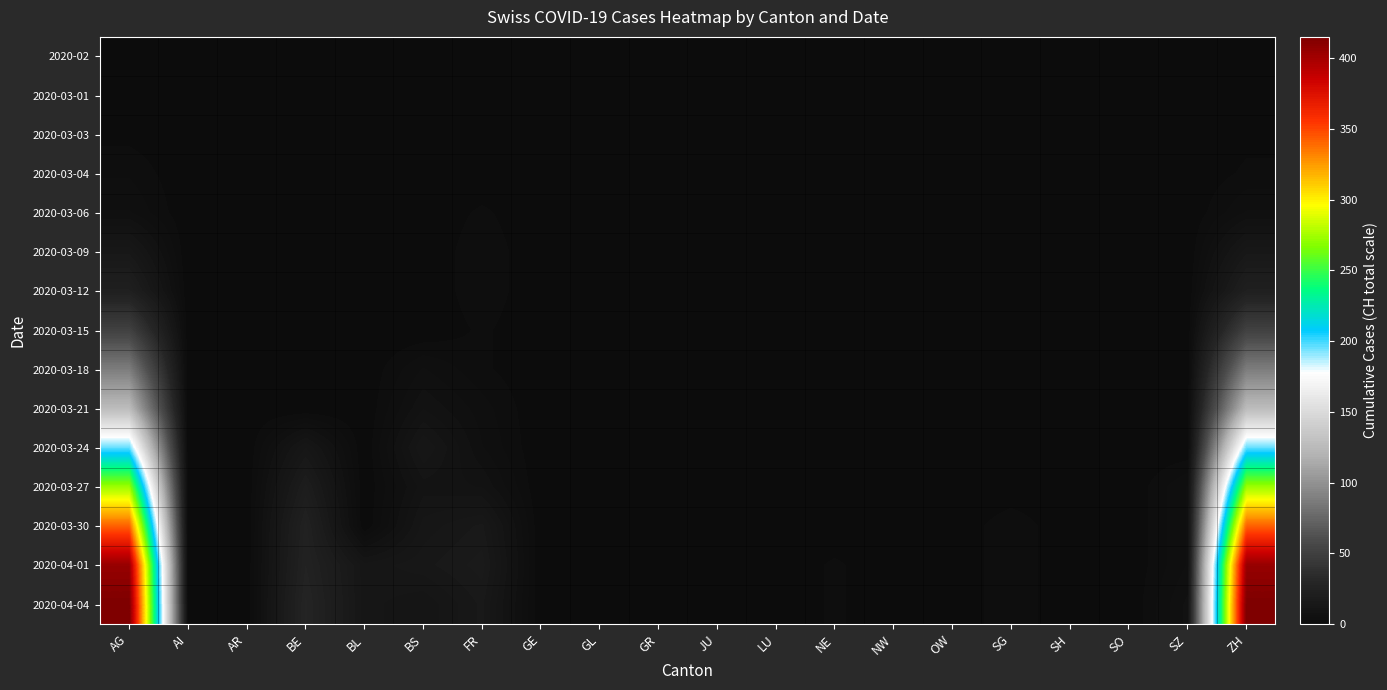

Reading left to right, what are all the values shown in this chart?

2020-02: AG=0	AI=0	AR=0	BE=0	BL=0	BS=0	FR=0	GE=0	GL=0	GR=0	JU=0	LU=0	NE=0	NW=0	OW=0	SG=0	SH=0	SO=0	SZ=0	ZH=0
2020-03-01: AG=0	AI=0	AR=0	BE=0	BL=0	BS=0	FR=0	GE=0	GL=0	GR=0	JU=0	LU=0	NE=0	NW=0	OW=0	SG=0	SH=0	SO=0	SZ=0	ZH=0
2020-03-03: AG=1	AI=0	AR=0	BE=0	BL=0	BS=0	FR=0	GE=0	GL=0	GR=0	JU=0	LU=0	NE=0	NW=0	OW=0	SG=0	SH=0	SO=0	SZ=0	ZH=1
2020-03-04: AG=3	AI=0	AR=0	BE=0	BL=0	BS=0	FR=0	GE=0	GL=0	GR=0	JU=0	LU=0	NE=0	NW=0	OW=0	SG=0	SH=0	SO=0	SZ=0	ZH=2
2020-03-06: AG=5	AI=0	AR=0	BE=0	BL=0	BS=0	FR=2	GE=0	GL=0	GR=0	JU=0	LU=0	NE=0	NW=0	OW=0	SG=0	SH=0	SO=0	SZ=0	ZH=5
2020-03-09: AG=14	AI=0	AR=0	BE=0	BL=0	BS=0	FR=3	GE=0	GL=0	GR=0	JU=0	LU=0	NE=0	NW=0	OW=0	SG=0	SH=0	SO=0	SZ=0	ZH=14
2020-03-12: AG=23	AI=0	AR=0	BE=0	BL=0	BS=0	FR=3	GE=0	GL=0	GR=0	JU=0	LU=0	NE=0	NW=0	OW=0	SG=0	SH=0	SO=0	SZ=0	ZH=23
2020-03-15: AG=51	AI=0	AR=0	BE=0	BL=0	BS=0	FR=2	GE=0	GL=0	GR=0	JU=0	LU=0	NE=0	NW=0	OW=0	SG=0	SH=0	SO=0	SZ=0	ZH=51
2020-03-18: AG=88	AI=0	AR=0	BE=0	BL=0	BS=5	FR=2	GE=0	GL=0	GR=0	JU=0	LU=0	NE=0	NW=0	OW=0	SG=0	SH=0	SO=0	SZ=0	ZH=88
2020-03-21: AG=126	AI=0	AR=0	BE=0	BL=0	BS=8	FR=4	GE=0	GL=0	GR=0	JU=0	LU=0	NE=0	NW=0	OW=0	SG=0	SH=0	SO=0	SZ=0	ZH=126
2020-03-24: AG=196	AI=0	AR=0	BE=13	BL=0	BS=13	FR=5	GE=0	GL=0	GR=0	JU=0	LU=0	NE=0	NW=0	OW=0	SG=0	SH=0	SO=0	SZ=0	ZH=196
2020-03-27: AG=273	AI=0	AR=0	BE=20	BL=0	BS=9	FR=8	GE=0	GL=0	GR=0	JU=0	LU=0	NE=0	NW=0	OW=0	SG=0	SH=0	SO=0	SZ=5	ZH=273
2020-03-30: AG=342	AI=0	AR=0	BE=25	BL=0	BS=12	FR=15	GE=0	GL=0	GR=0	JU=0	LU=0	NE=0	NW=0	OW=0	SG=3	SH=0	SO=0	SZ=5	ZH=342
2020-04-01: AG=405	AI=0	AR=0	BE=26	BL=12	BS=14	FR=17	GE=0	GL=0	GR=0	JU=0	LU=0	NE=2	NW=0	OW=0	SG=3	SH=0	SO=0	SZ=5	ZH=405
2020-04-04: AG=415	AI=0	AR=0	BE=28	BL=12	BS=10	FR=15	GE=0	GL=0	GR=0	JU=0	LU=0	NE=2	NW=0	OW=0	SG=3	SH=0	SO=0	SZ=7	ZH=415